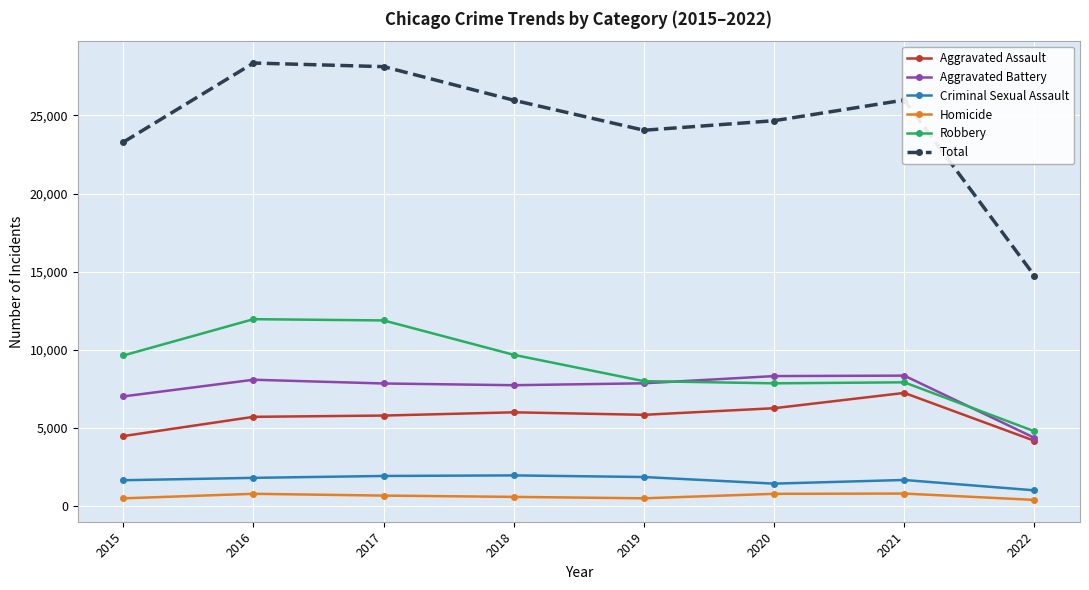

List the series in order of their peak value, highest first.

Total, Robbery, Aggravated Battery, Aggravated Assault, Criminal Sexual Assault, Homicide